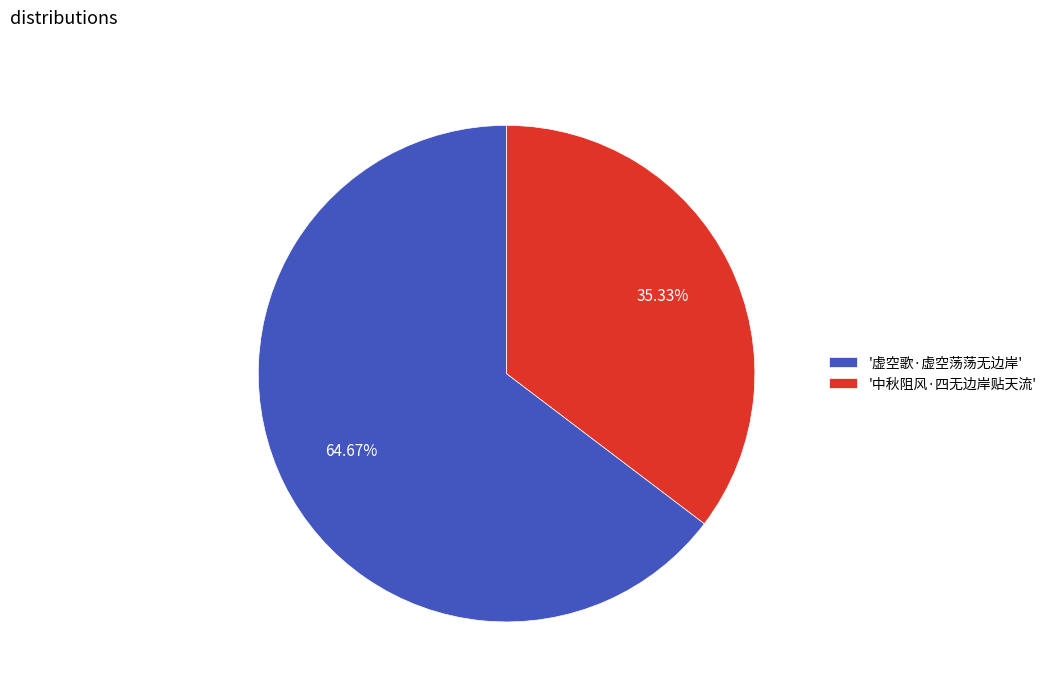

What is the majority slice?

'虚空歌·虚空荡荡无边岸'